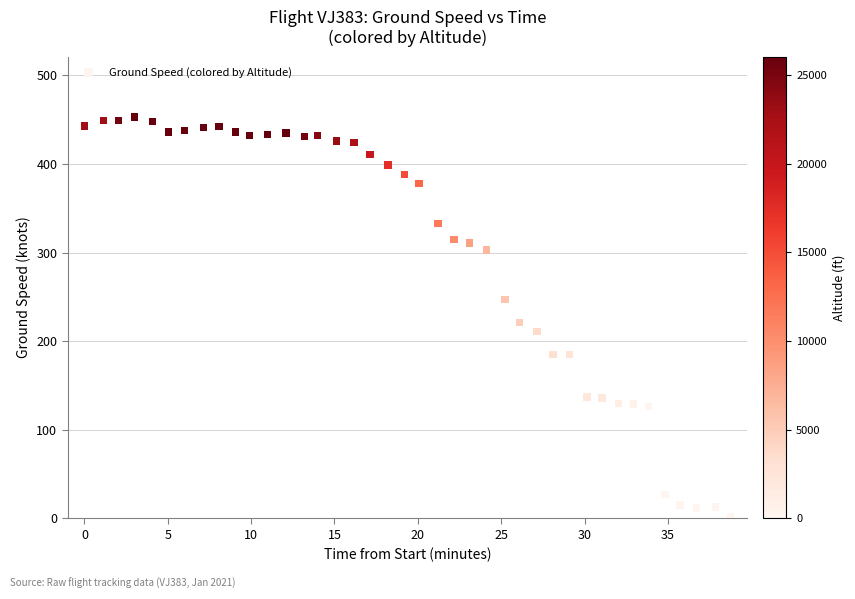

What Y value in the scatter plot is closest to 227?

221